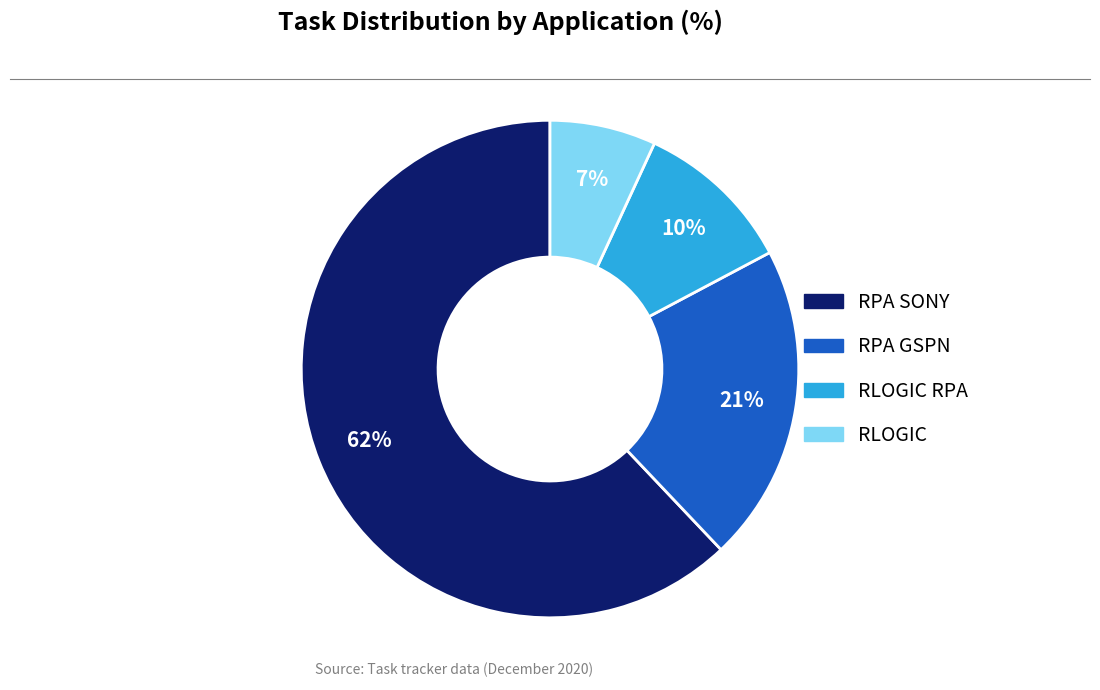

To the nearest percent, what is the difference between the largest and smallest slice percentages?

55%